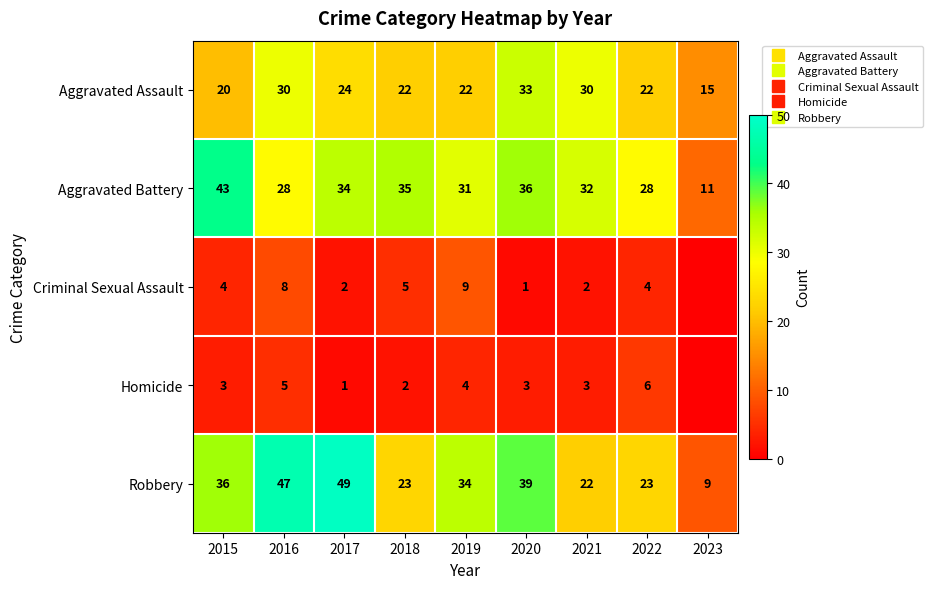

What is the difference between the maximum and minimum values in the Aggravated Battery series?

32